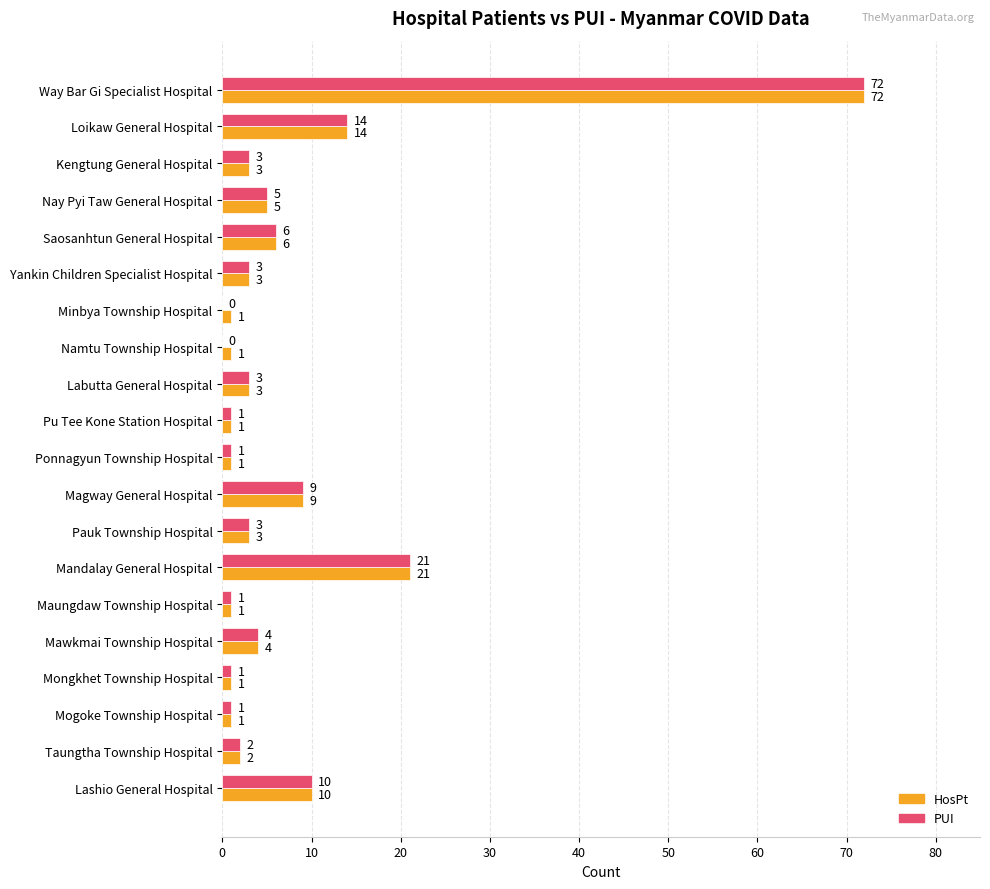

The PUI series shows 3 at Kengtung General Hospital. True or false?

True